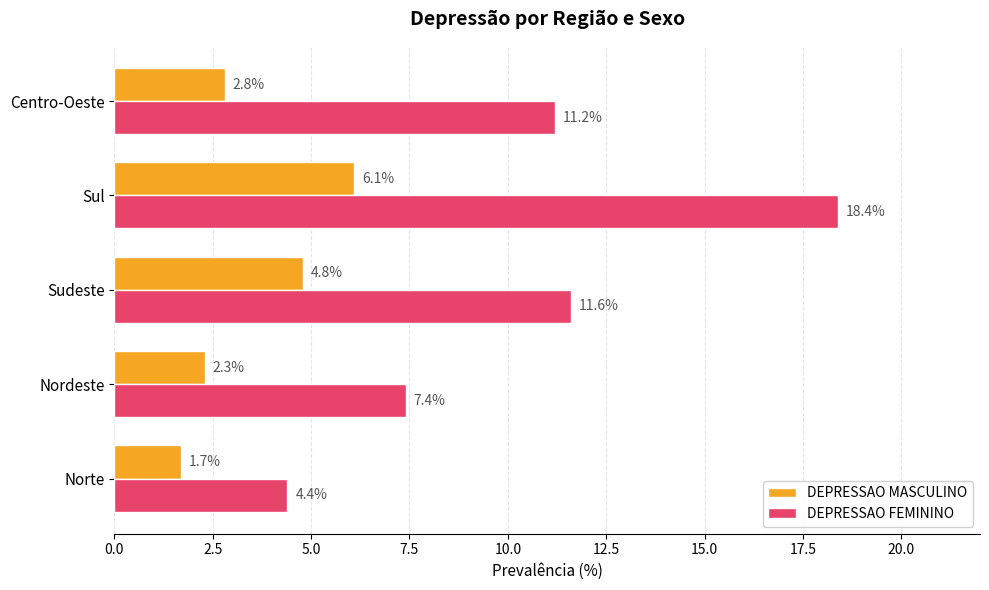

Which series has the largest range (max minus min)?

DEPRESSAO FEMININO